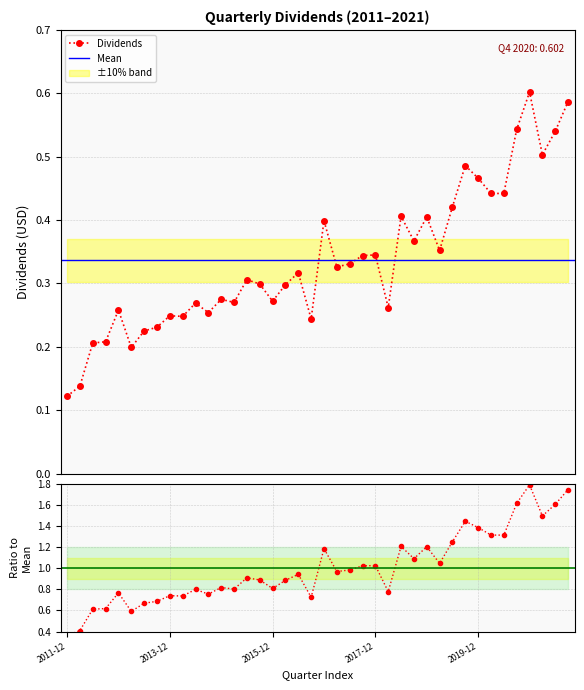

How many Dividends values are between 0 and 1?

40